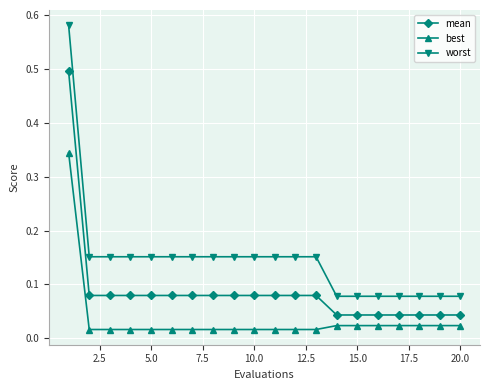

Rank the series by their maximum value, from highest to lowest.

worst, mean, best